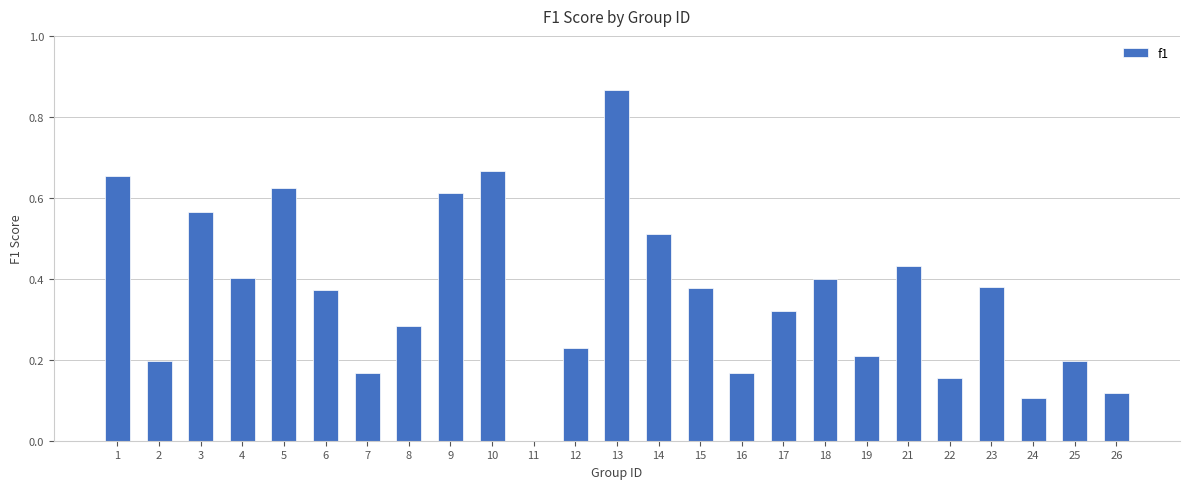

Is it true that the value at 26 is 0.2?

False